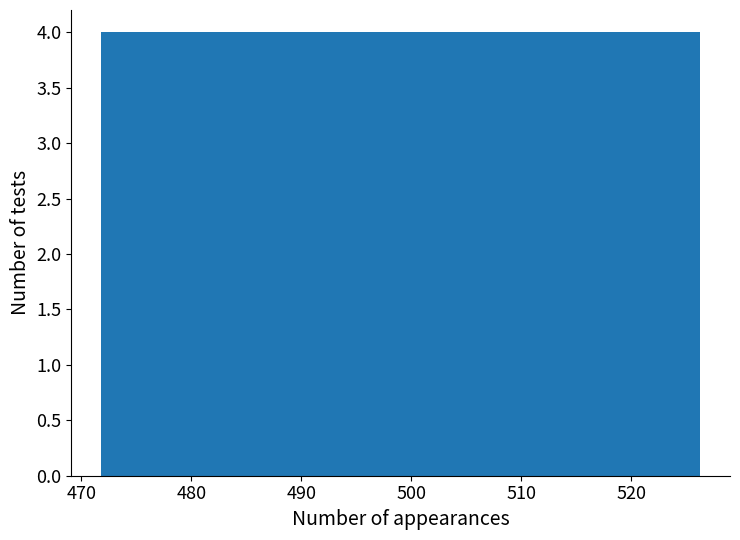

Reading left to right, transcribe this chart: for each bar, give the range it covers on the x-axis and its height. Neither the bar edges nor the heights are printed on the chart, so give them approximately, as read against the axes.

472 to 477: 4
477 to 483: 4
483 to 488: 4
488 to 494: 4
494 to 499: 4
499 to 504: 4
504 to 510: 4
510 to 515: 4
515 to 521: 4
521 to 526: 4